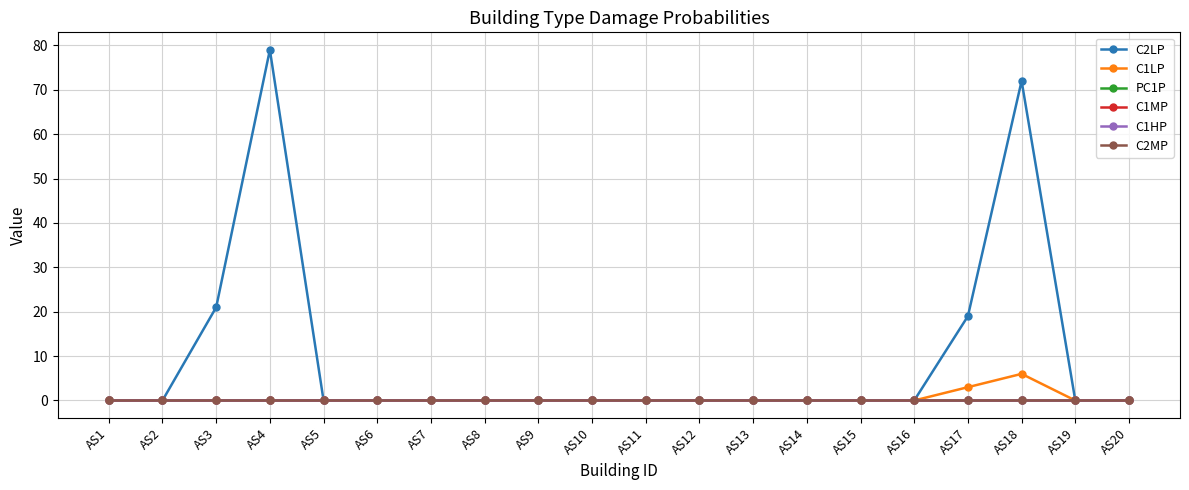

Which category has the lowest value in the C1HP series?

AS1